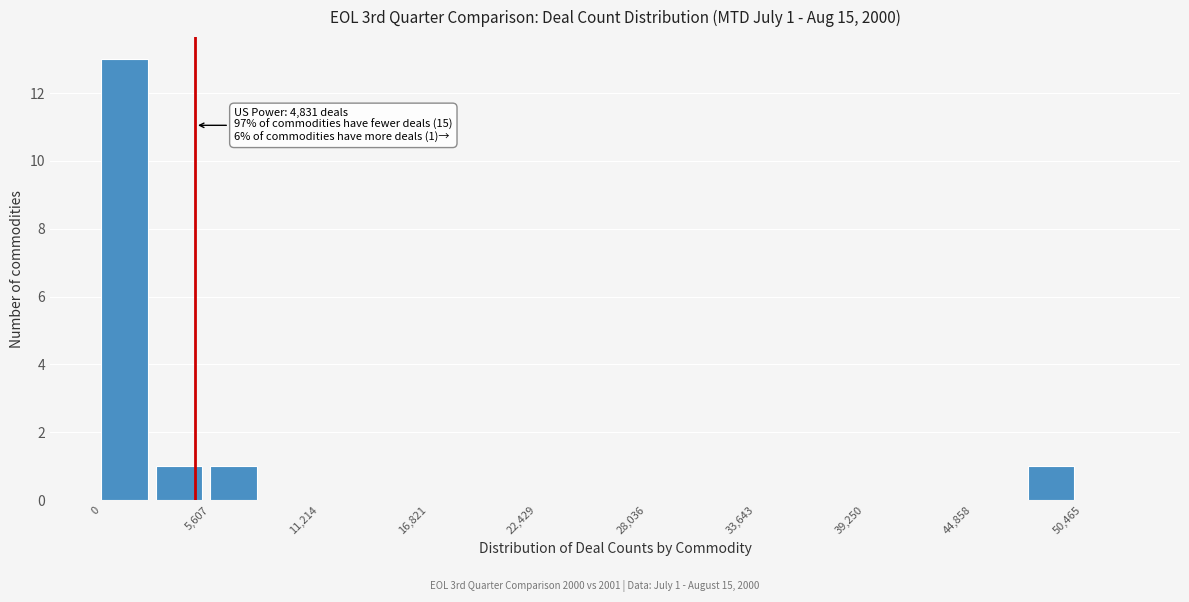

Read against the x-axis, roughly where is the centre of the tallest bar?

1000